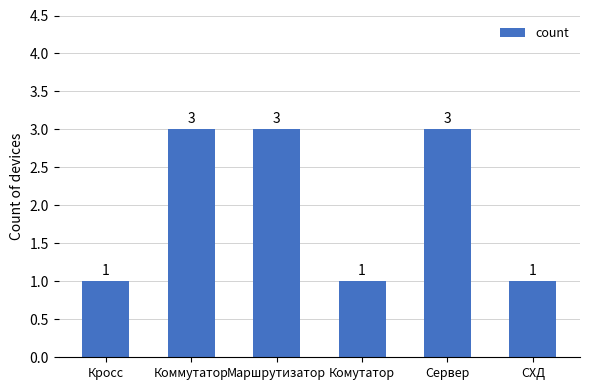

Reading left to right, list all the values displayed in this chart.

Кросс=1	Коммутатор=3	Маршрутизатор=3	Комутатор=1	Сервер=3	СХД=1